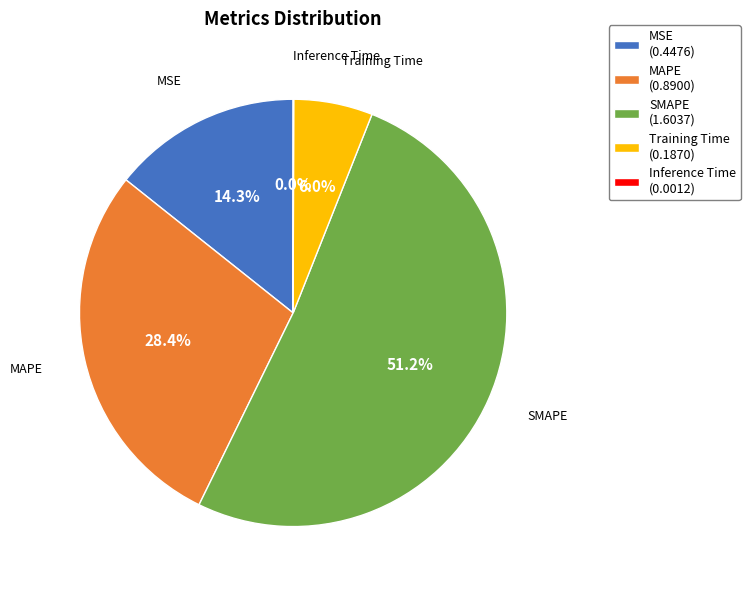

Between Training Time and MSE, which is larger?

MSE